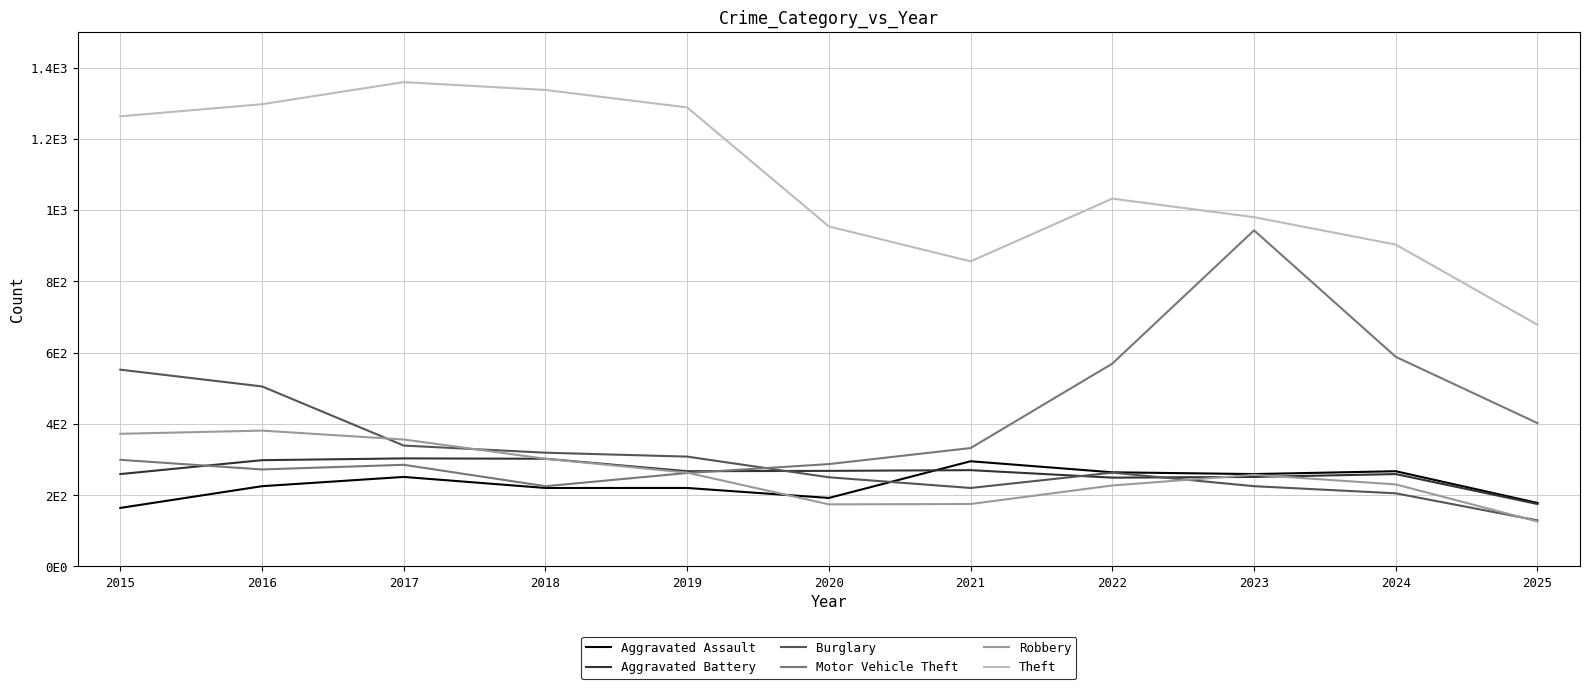

True or false: Burglary and Theft intersect in this chart.

False